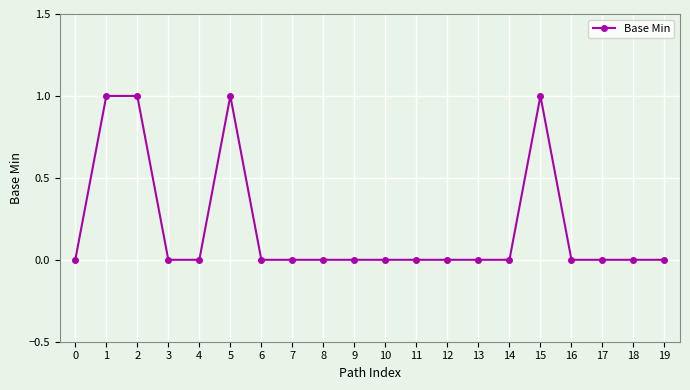

Reading left to right, what are all the values shown in this chart?

0=0	1=1	2=1	3=0	4=0	5=1	6=0	7=0	8=0	9=0	10=0	11=0	12=0	13=0	14=0	15=1	16=0	17=0	18=0	19=0